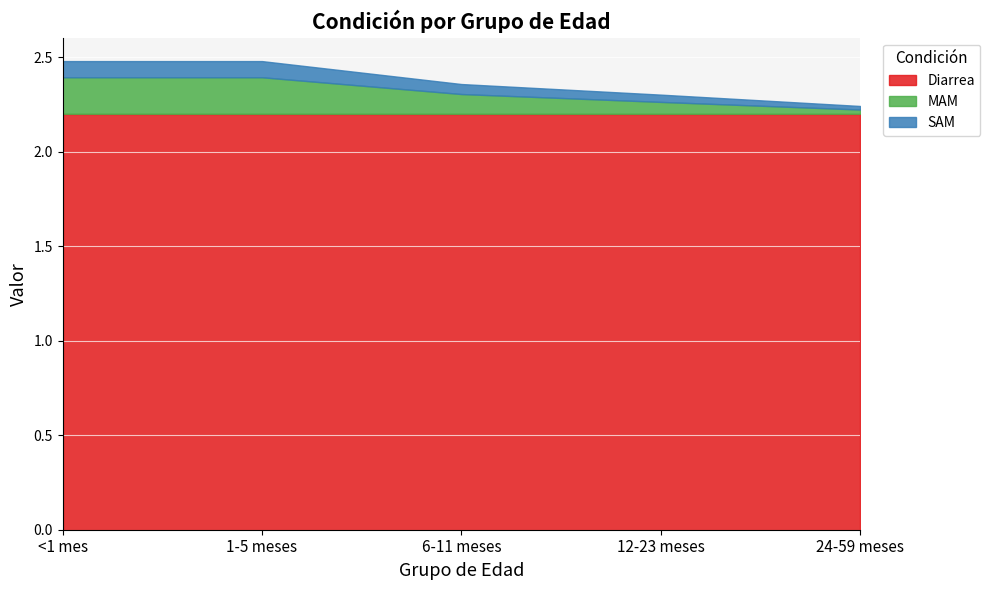

Is the value of Diarrea at 6-11 meses greater than the value of SAM at <1 mes?

Yes